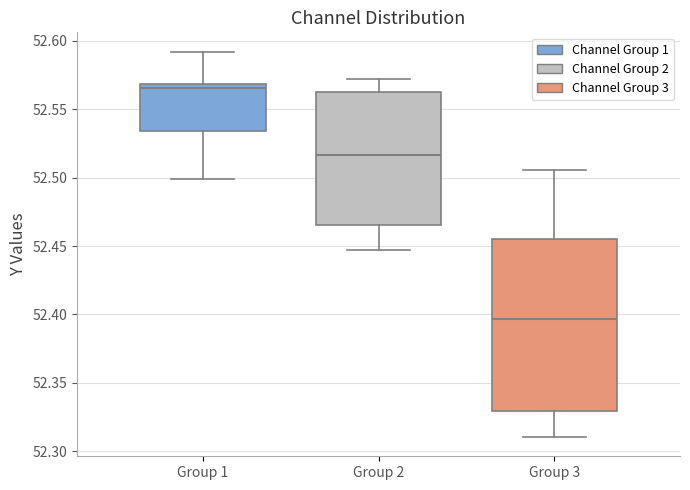

Comparing the boxes themselves (not the whiskers), which one is the tallest?

Group 3